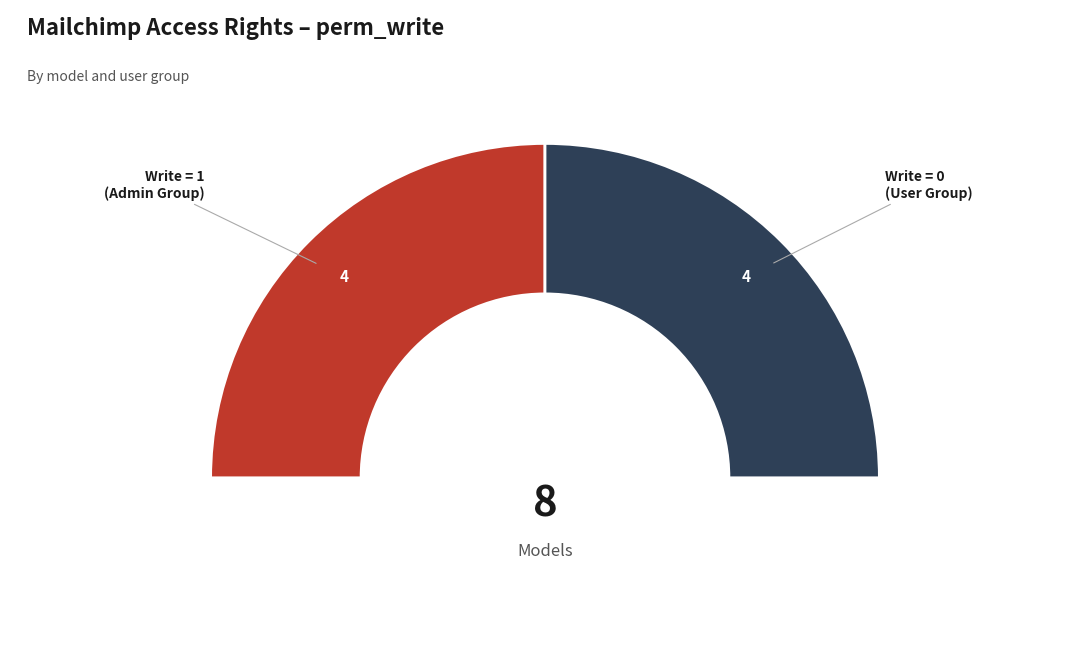

Is mailchimp.map.line (admin) the majority of the pie?

No